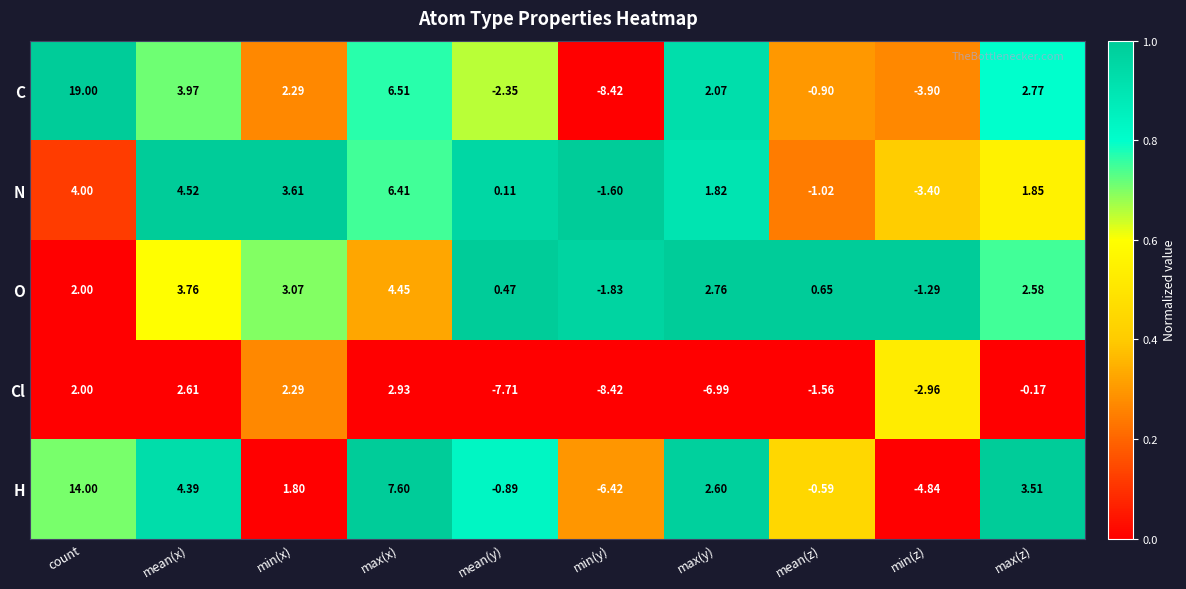

Which series has the largest range (max minus min)?

C